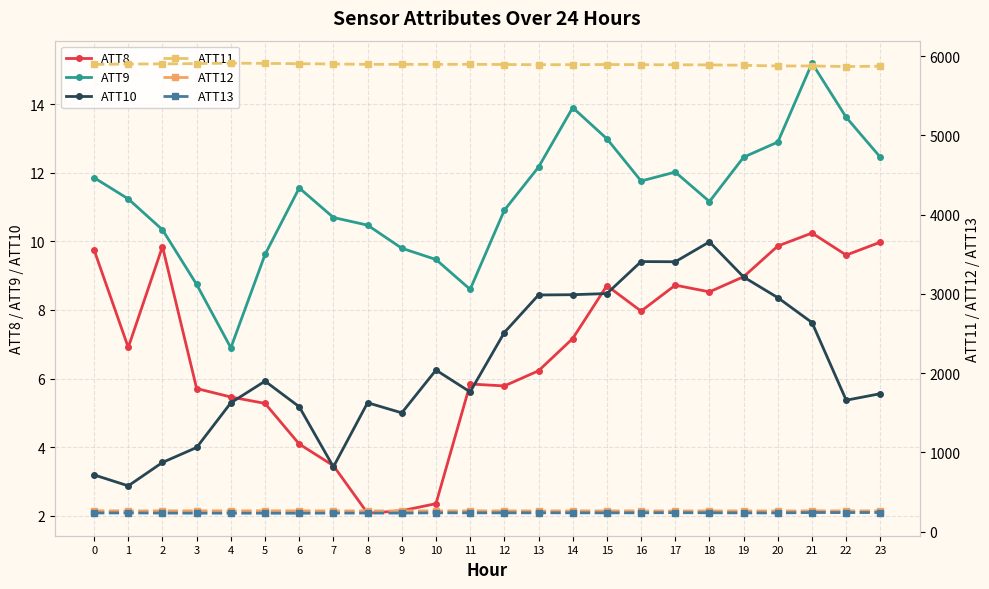

Between 10 and 3, which is larger?

3